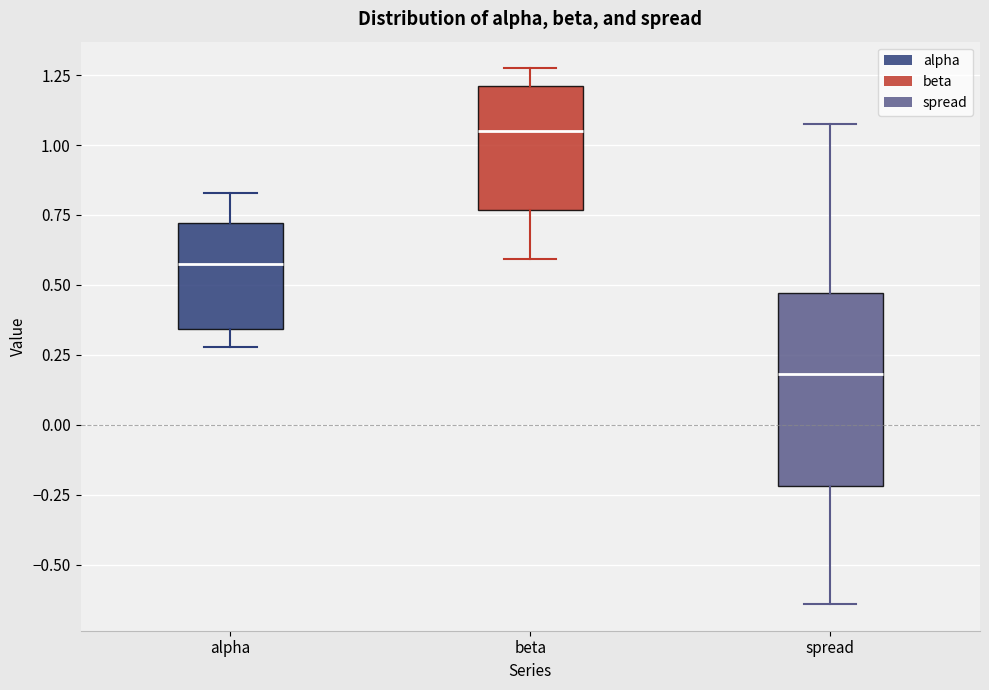

Which box has the highest median line?

beta